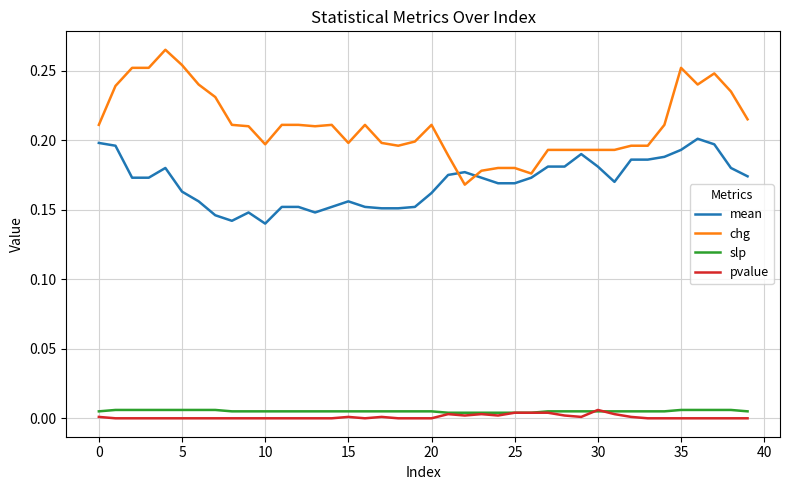

True or false: slp and mean cross at least once.

False